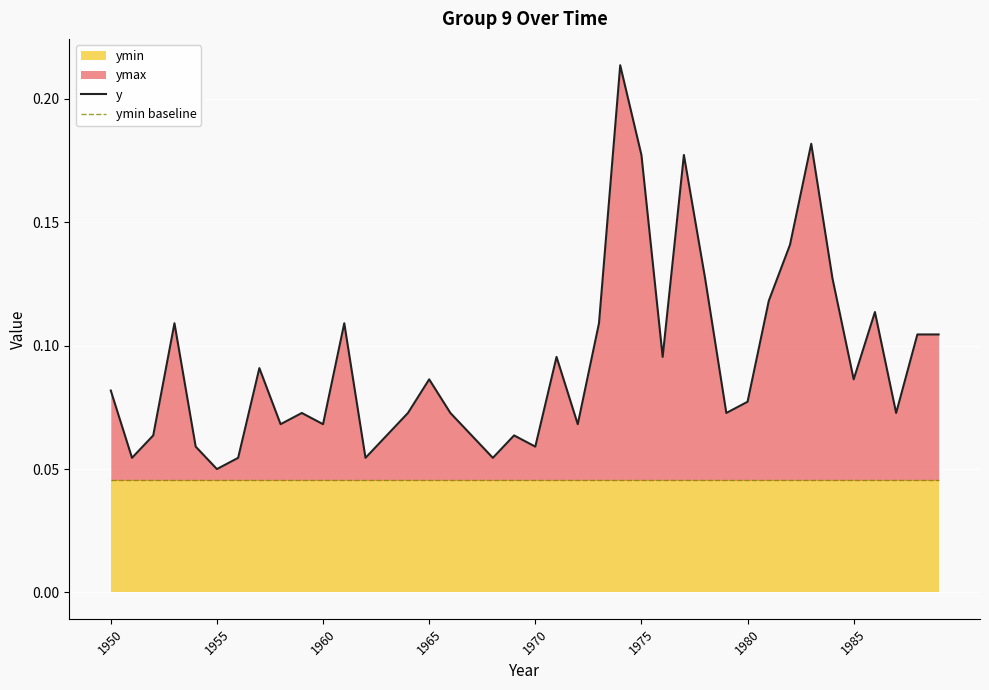

What is the sum of the ymin baseline values at 20 and 38?

0.1